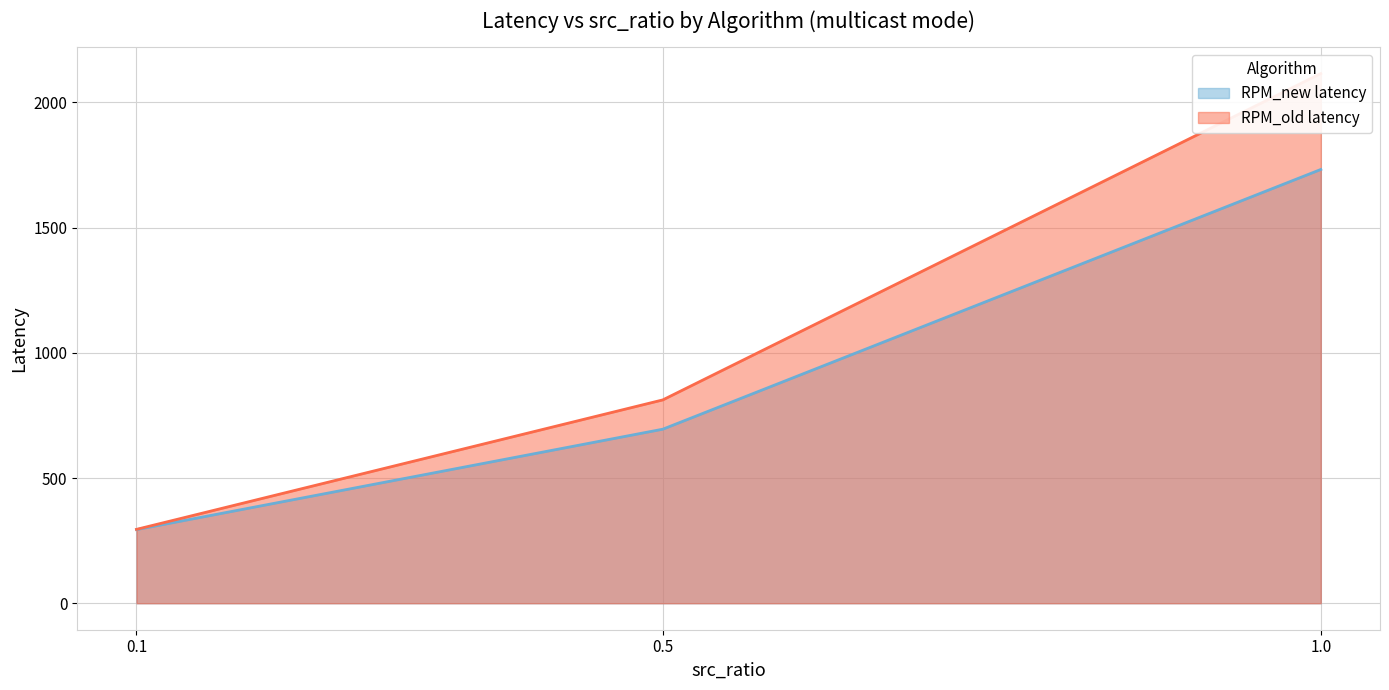

What is the highest value of the RPM_new latency series?

1732